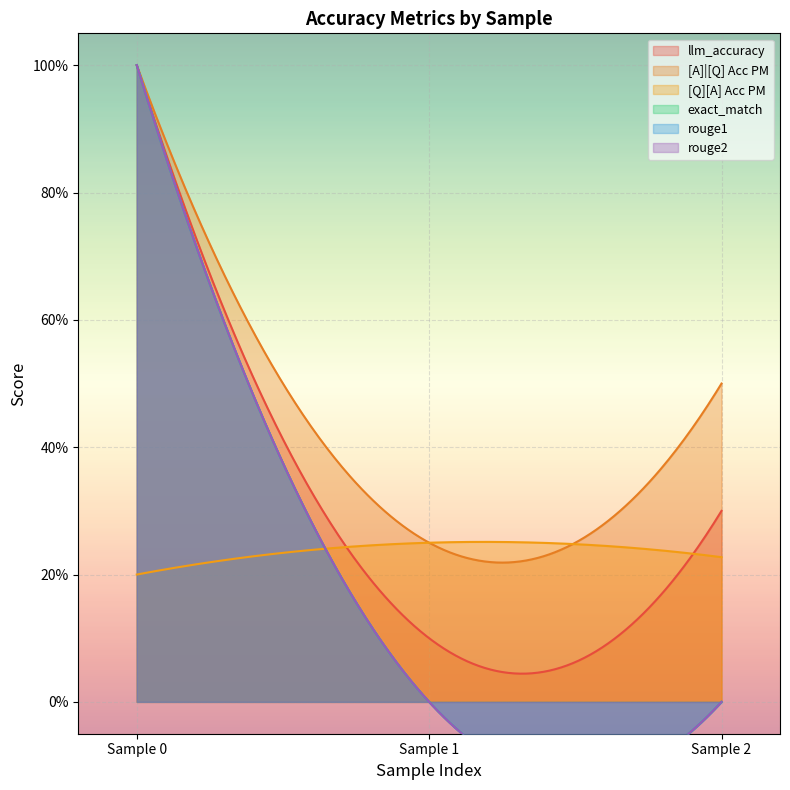

What is the maximum value for llm_accuracy?

1.0